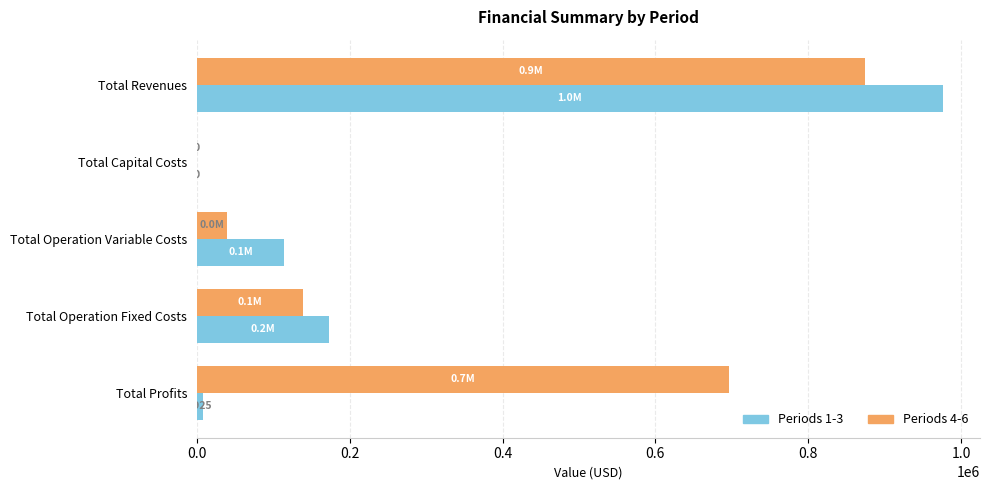

The value of Periods 1-3 at Total Operation Fixed Costs is 172607.0. True or false?

True